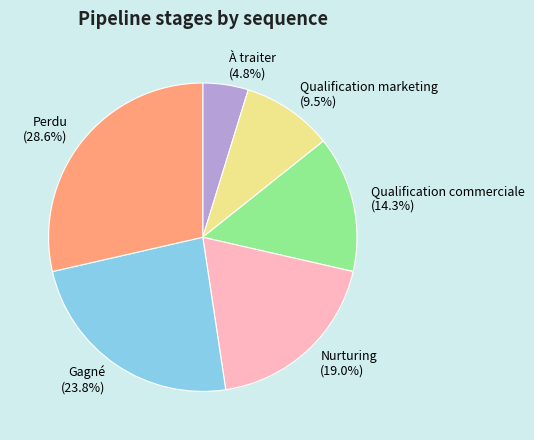

Which category has the smallest portion of the pie?

À traiter